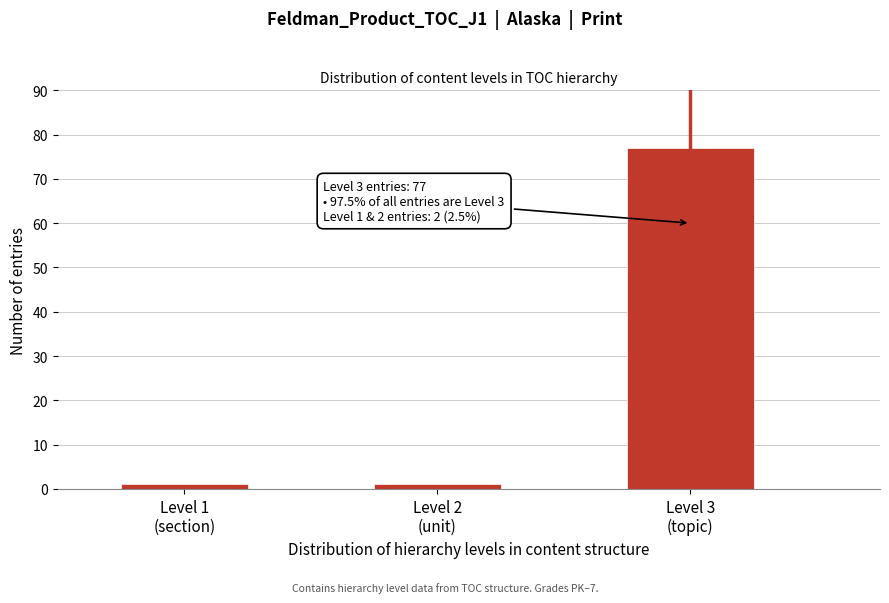

Reading left to right, transcribe all the data shown in this chart.

1	1	77